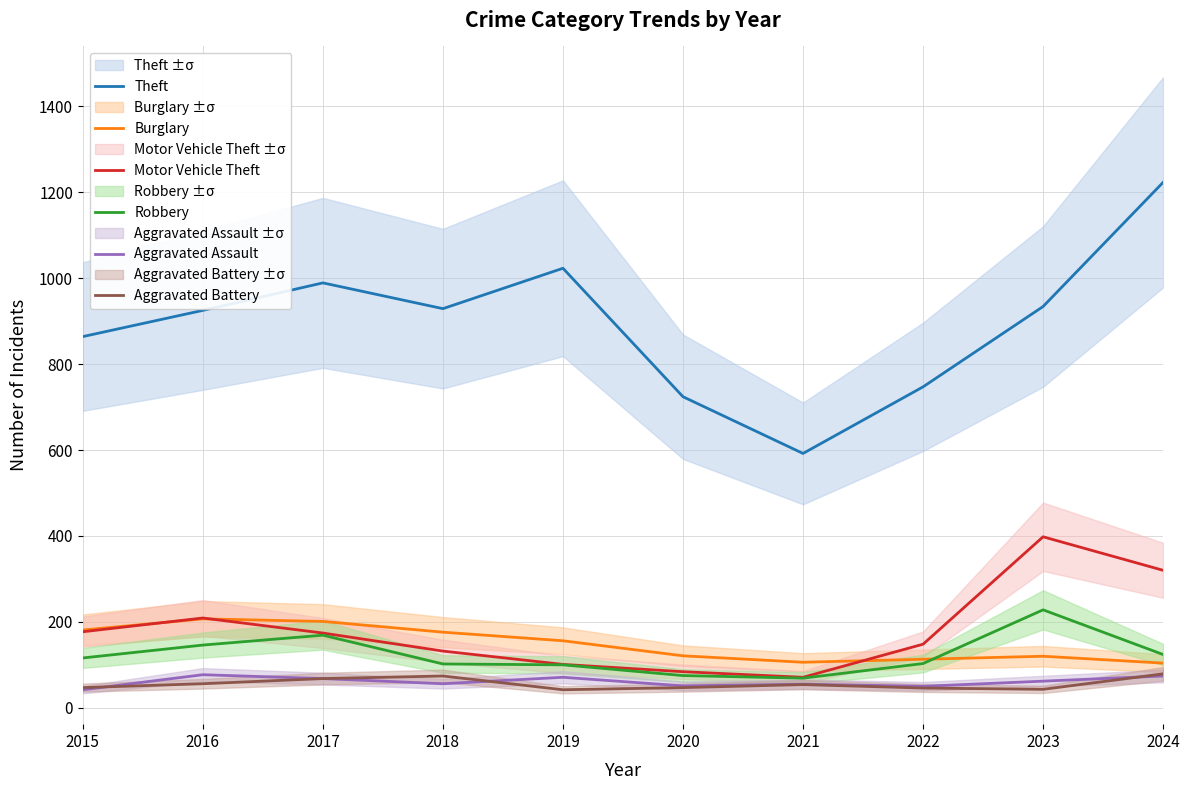

Reading left to right, list all the values displayed in this chart.

Theft: 2015=864	2016=925	2017=989	2018=929	2019=1023	2020=724	2021=592	2022=747	2023=934	2024=1223
Burglary: 2015=181	2016=207	2017=201	2018=176	2019=156	2020=121	2021=106	2022=113	2023=120	2024=104
Motor Vehicle Theft: 2015=177	2016=209	2017=174	2018=132	2019=101	2020=84	2021=71	2022=148	2023=398	2024=320
Robbery: 2015=116	2016=146	2017=169	2018=102	2019=100	2020=75	2021=69	2022=103	2023=228	2024=124
Aggravated Assault: 2015=42	2016=77	2017=68	2018=56	2019=71	2020=51	2021=55	2022=50	2023=62	2024=74
Aggravated Battery: 2015=47	2016=56	2017=68	2018=74	2019=42	2020=47	2021=54	2022=46	2023=43	2024=79